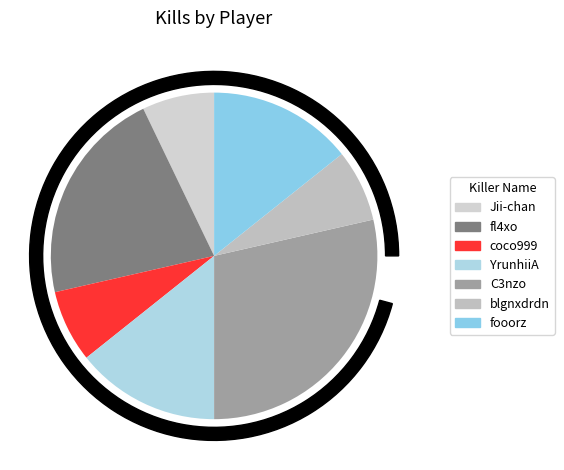

Do C3nzo and fooorz together represent more than half of the pie?

No